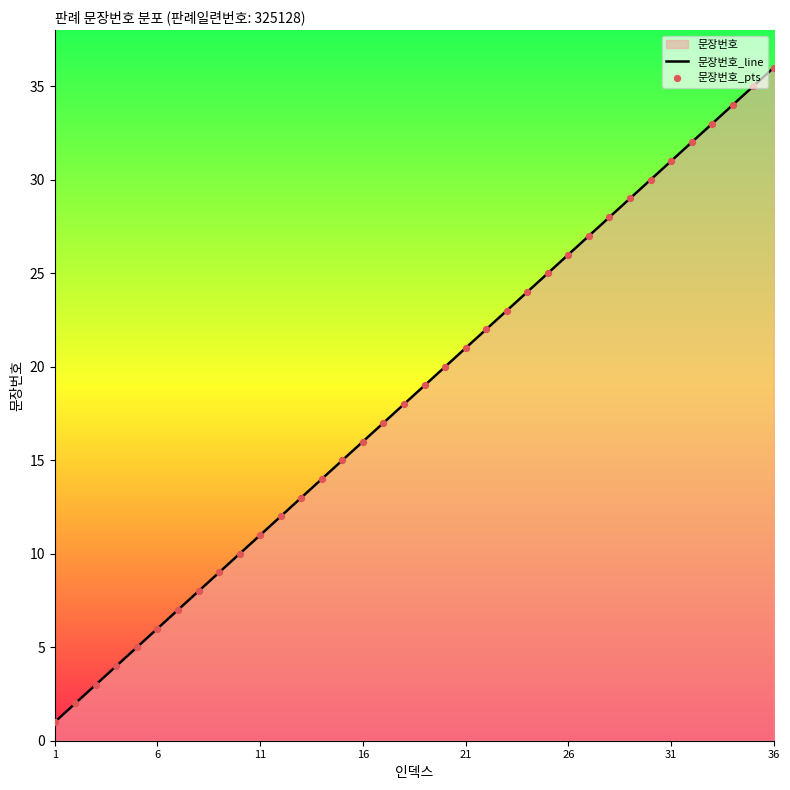

Which series reaches the minimum Y coordinate?

문장번호_line